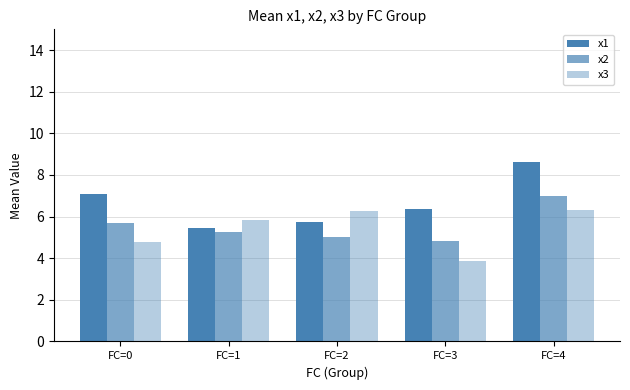

Reading left to right, extract all data points from this chart.

x1: FC=0=7.1	FC=1=5.5	FC=2=5.7	FC=3=6.4	FC=4=8.6
x2: FC=0=5.7	FC=1=5.2	FC=2=5.0	FC=3=4.9	FC=4=7.0
x3: FC=0=4.8	FC=1=5.8	FC=2=6.3	FC=3=3.8	FC=4=6.3